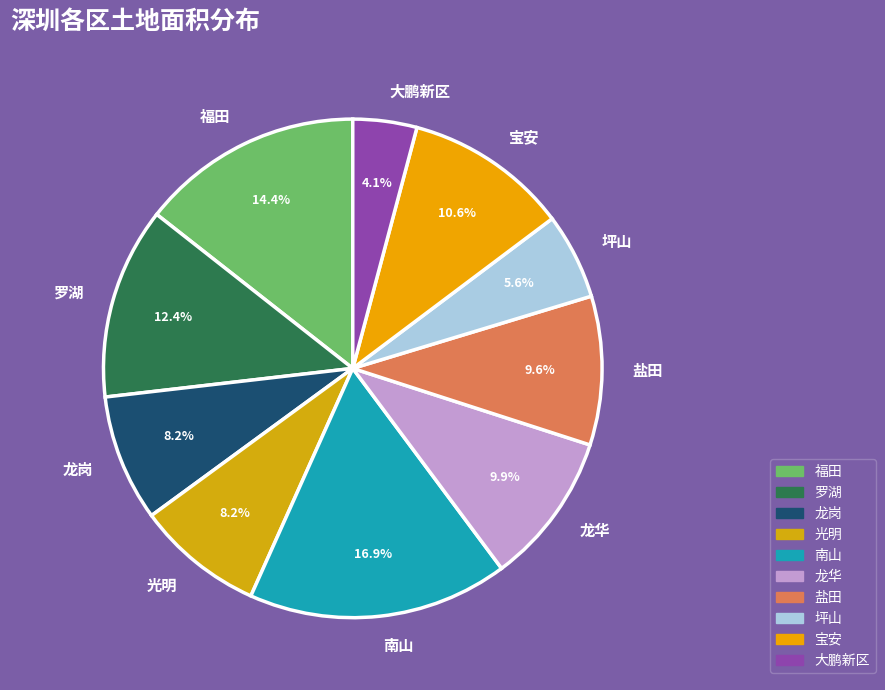

Which has a higher value, 南山 or 龙岗?

南山